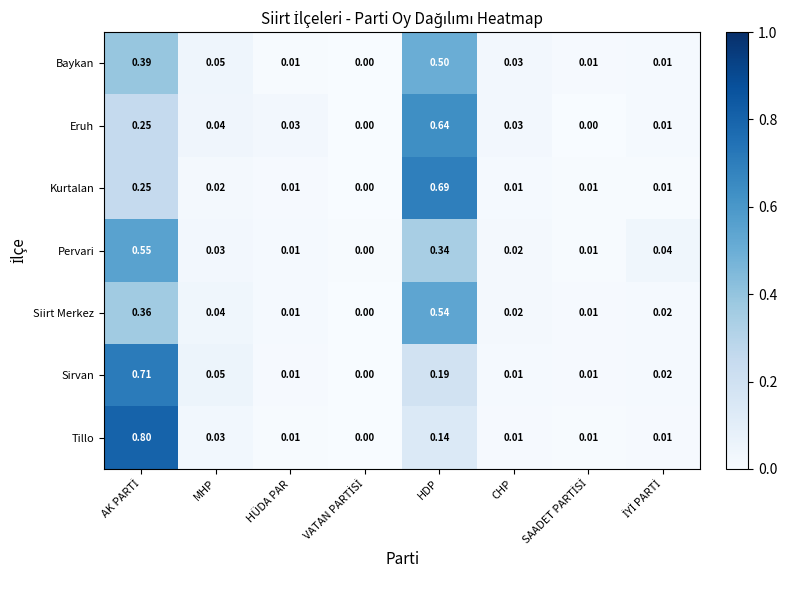

Which series has the largest total across all categories?

Tillo